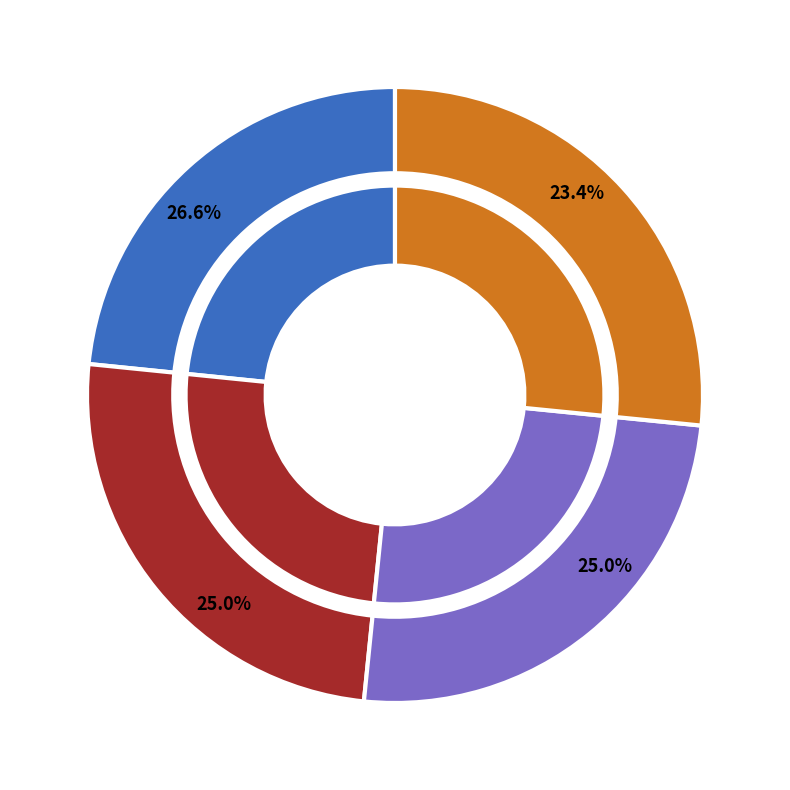

Is it true that MMLCPT (sym) is 27% of the pie?

True